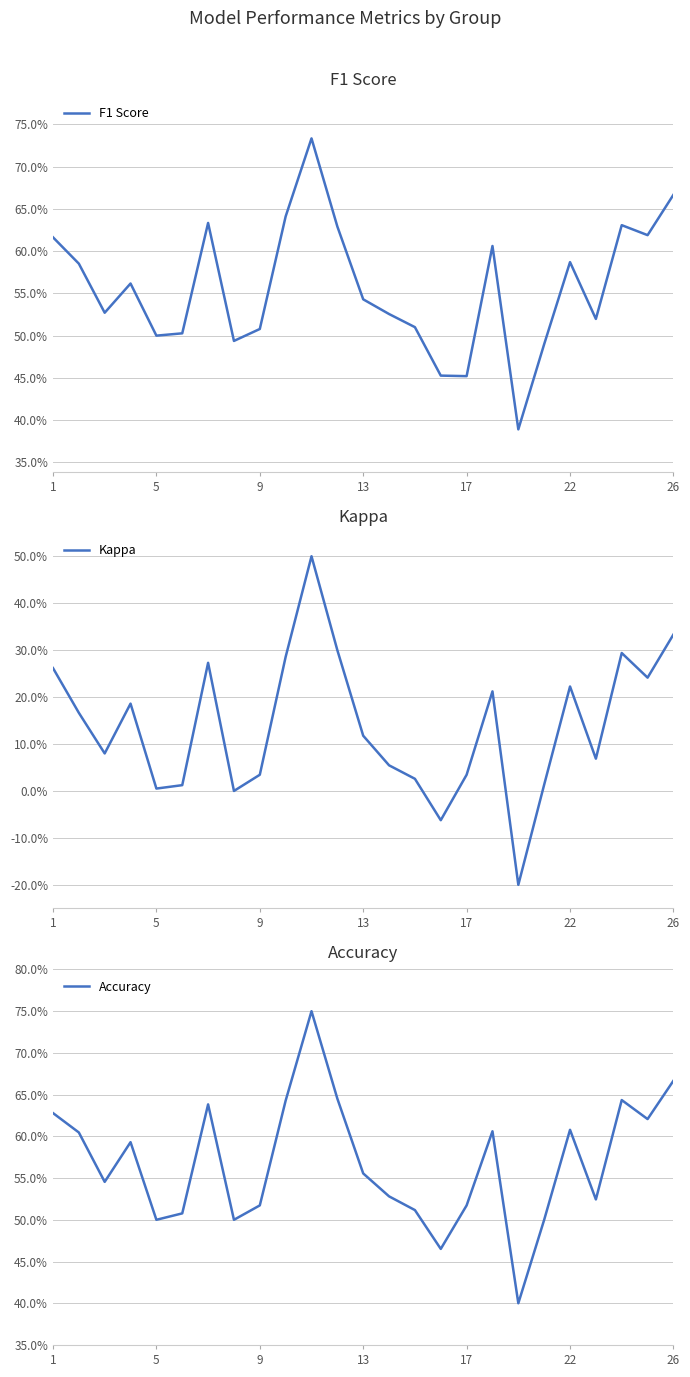

What is the label of the 19th point from the left?

18